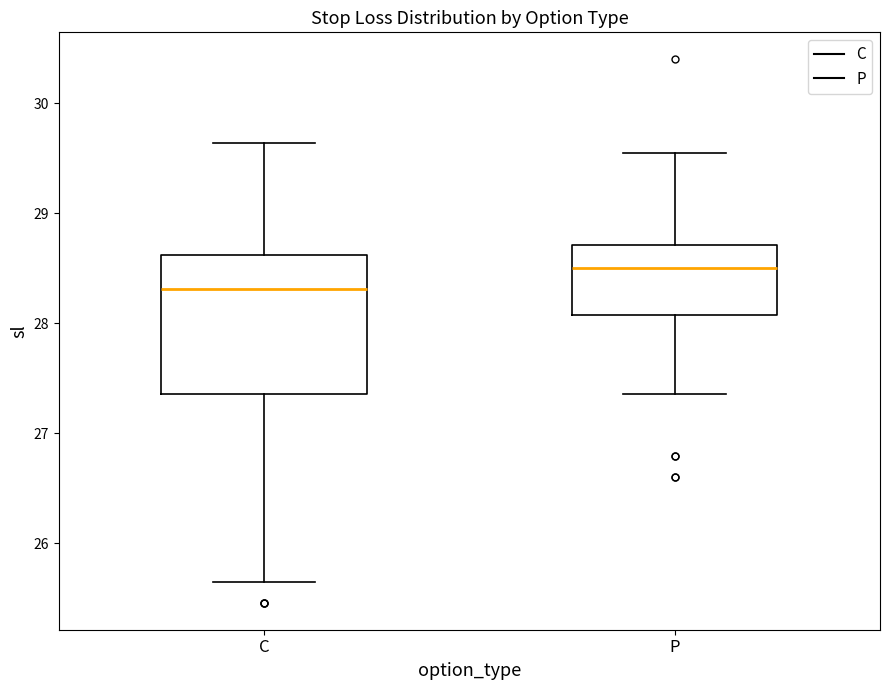

Comparing the boxes themselves (not the whiskers), which one is the tallest?

C